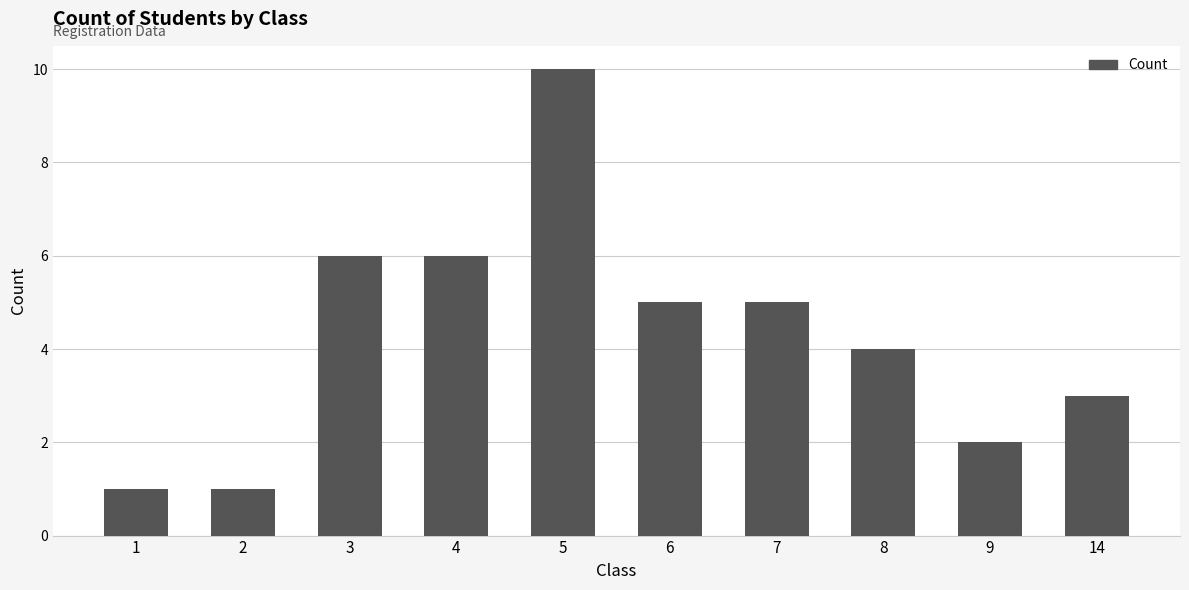

What is the change in value from 9 to 14?

+1